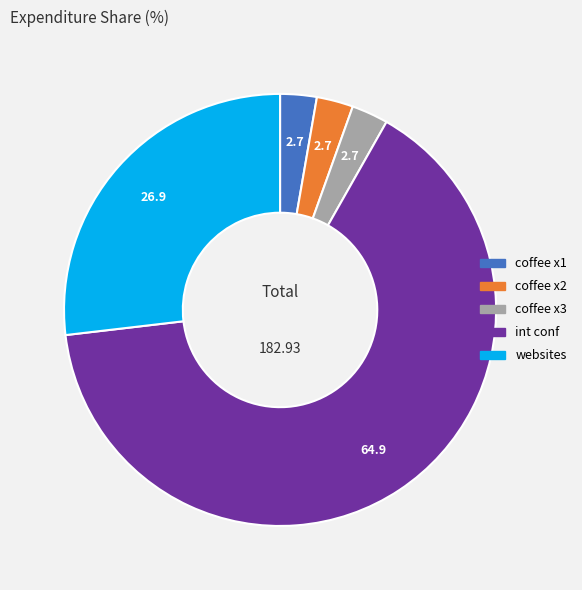

Combined, do coffee x3 and int conf account for over 50%?

Yes